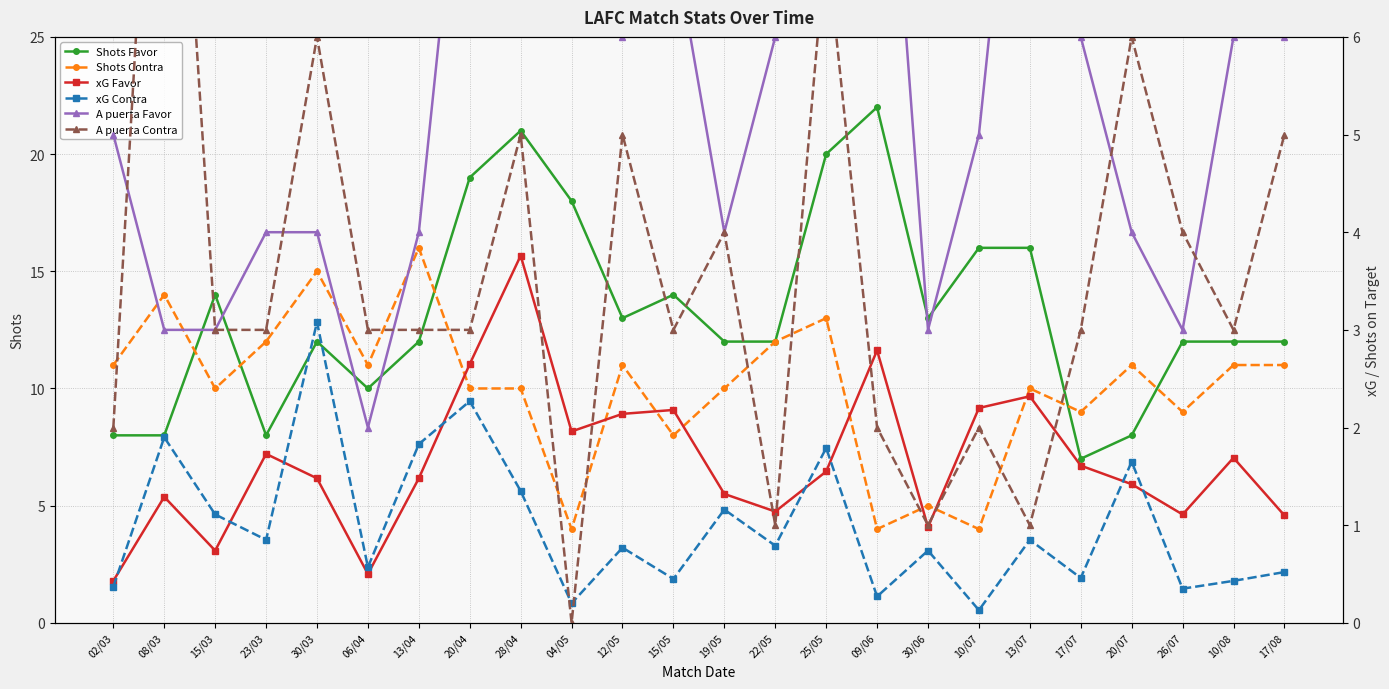

What is the greatest value displayed?

22.0